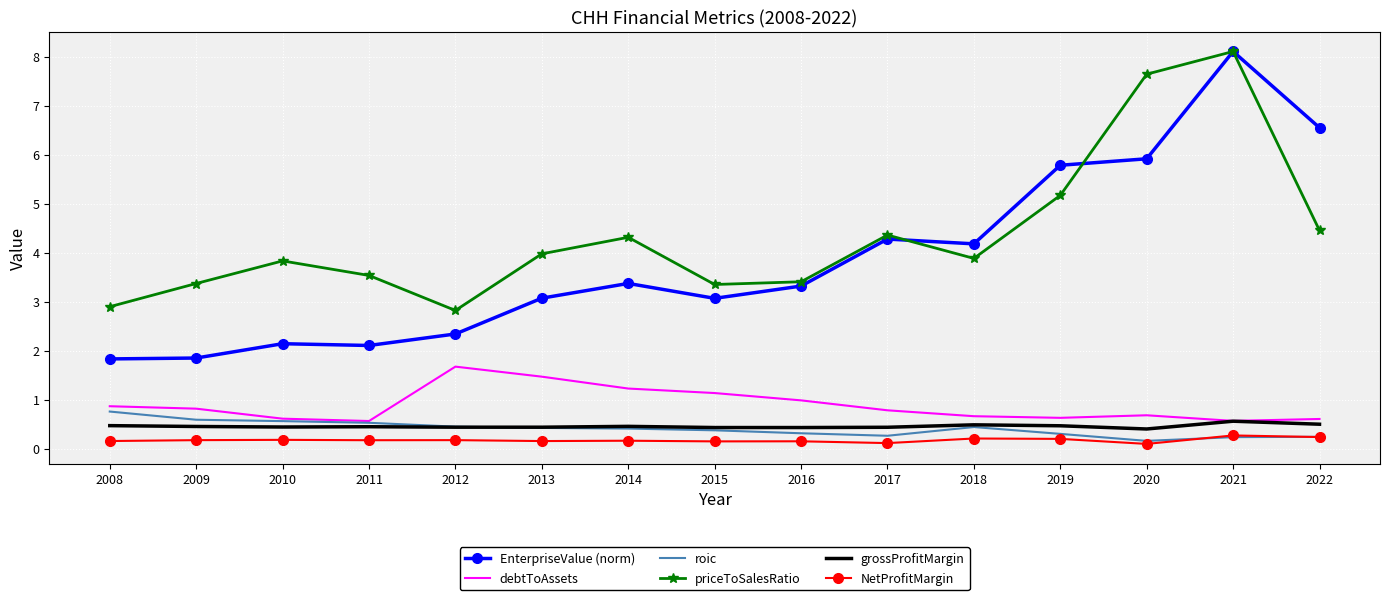

Which series has the largest total across all categories?

priceToSalesRatio